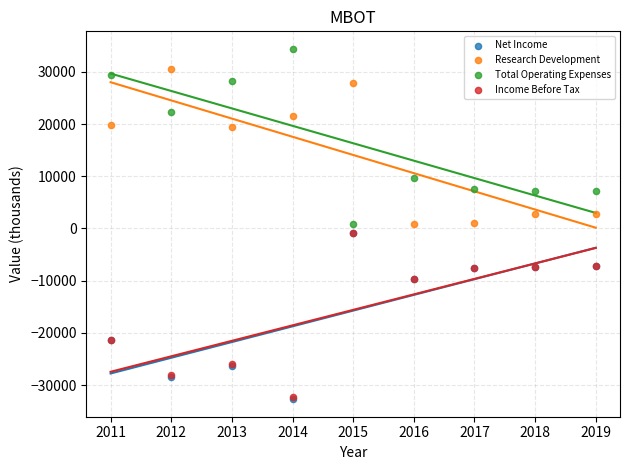

What are all the series names shown in the legend?

Net Income, Research Development, Total Operating Expenses, Income Before Tax